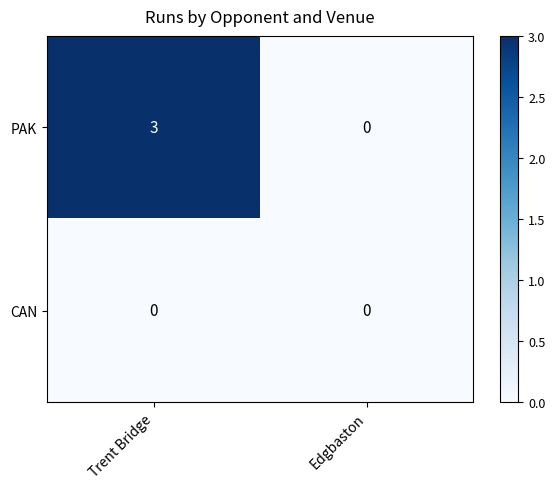

Which series has the largest range (max minus min)?

PAK